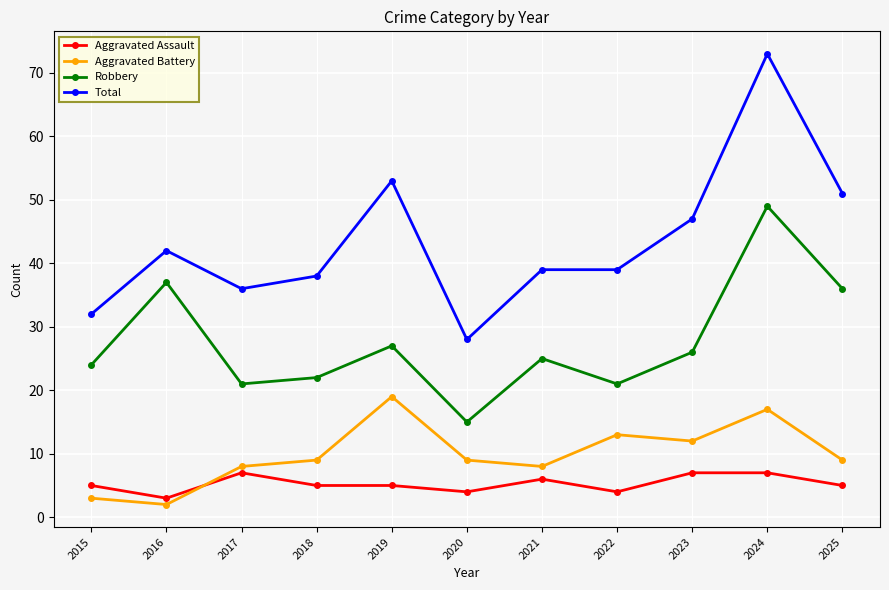

List the series in order of their peak value, highest first.

Total, Robbery, Aggravated Battery, Aggravated Assault